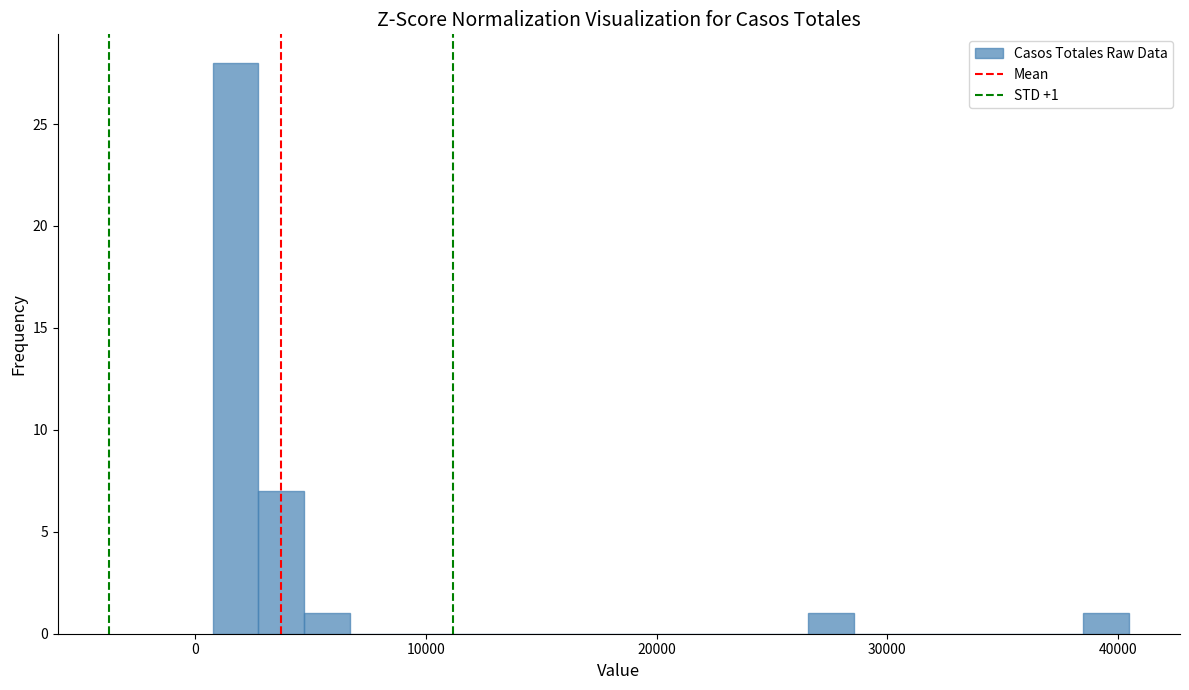

Read against the x-axis, roughly where is the centre of the tallest bar?

2000